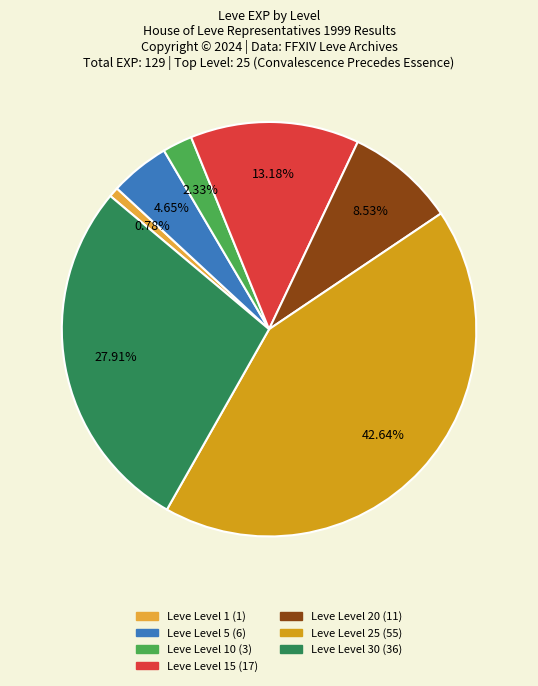

How many slices are in this pie chart?

7